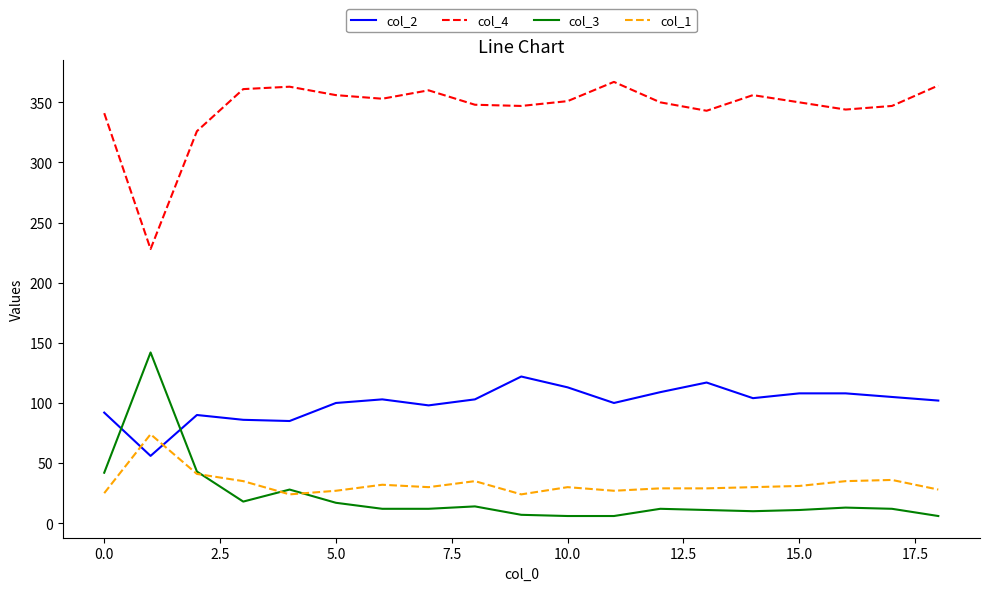

Which series has the largest total across all categories?

col_4